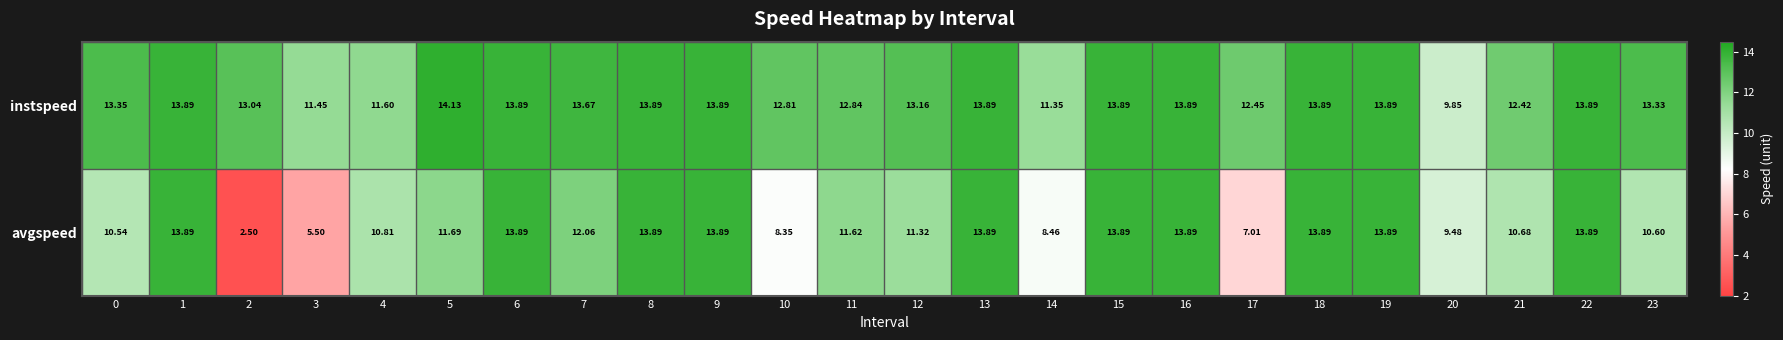

List the series in order of their overall mean, lowest first.

avgspeed, instspeed